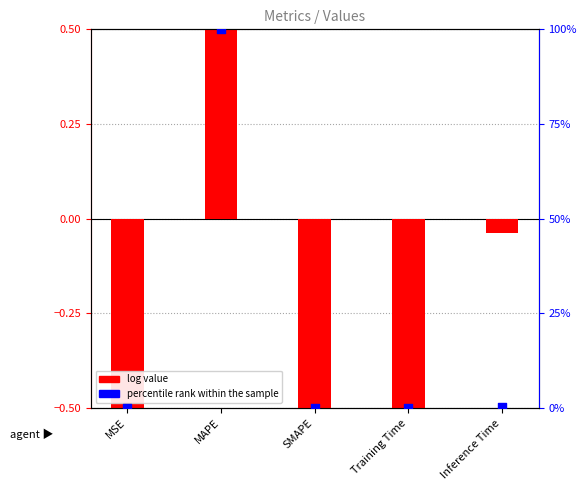

What is the total value across all series at MAPE?

100.5